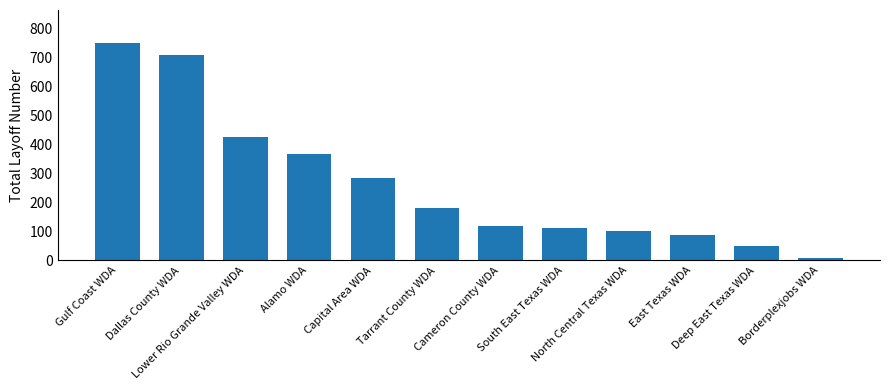

Is it true that the value at Tarrant County WDA is 182?

True